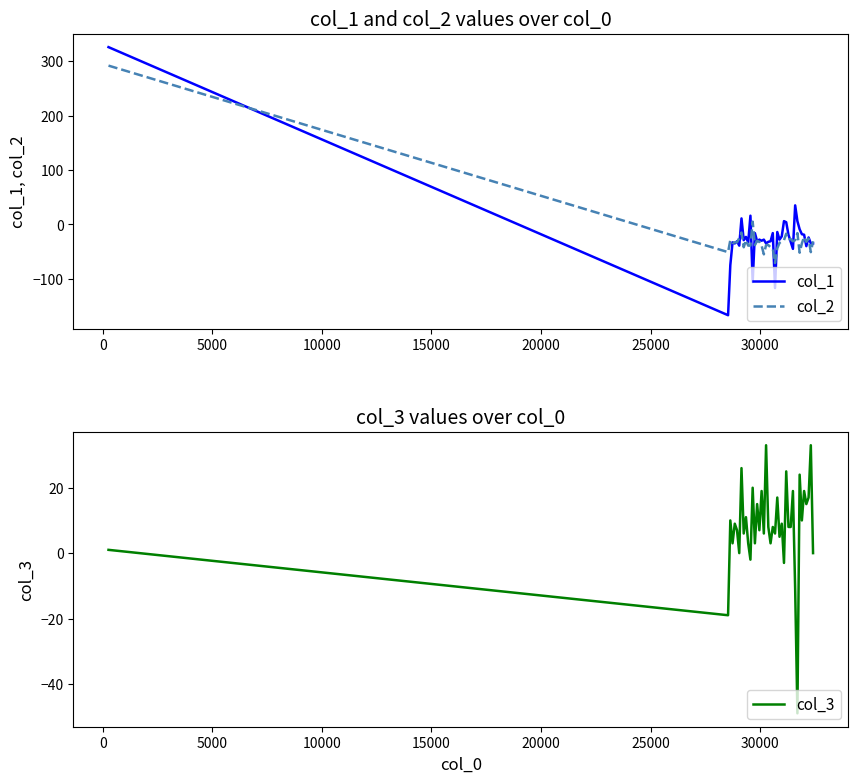

After their last crossing, which series has the higher values: col_2 or col_1?

col_2